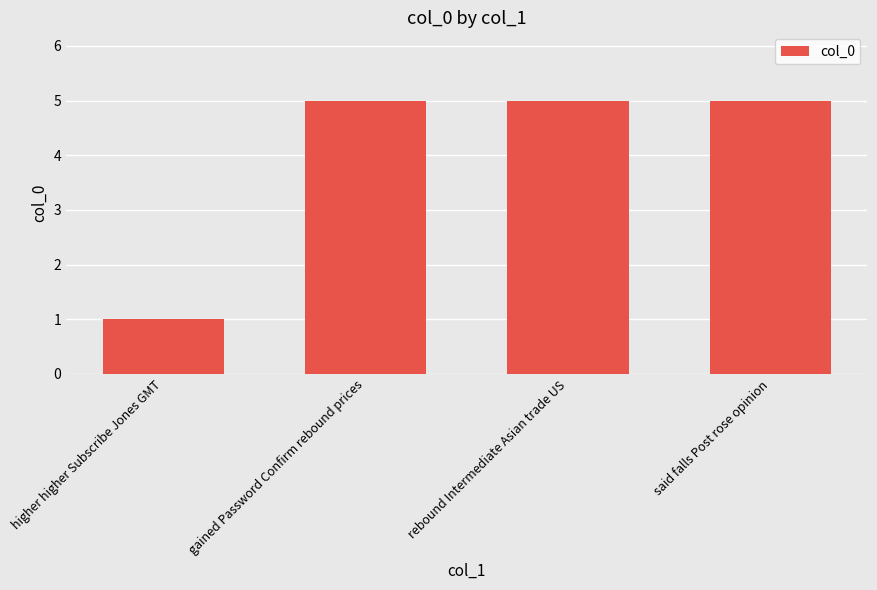

Reading right to left, extract all data points from this chart.

said falls Post rose opinion=5	rebound Intermediate Asian trade US=5	gained Password Confirm rebound prices=5	higher higher Subscribe Jones GMT=1